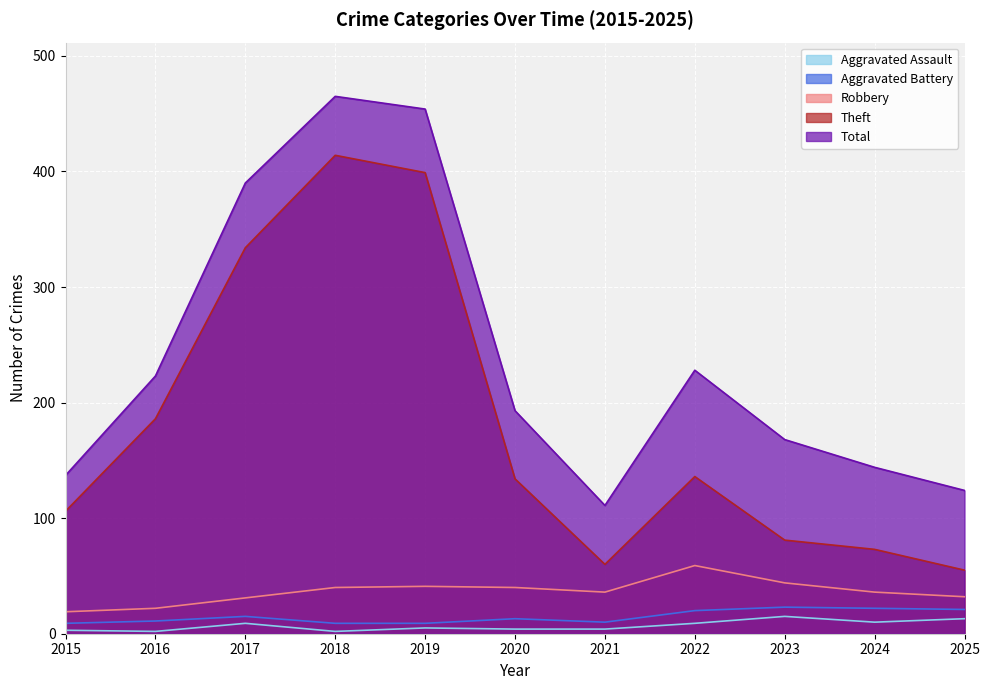

How many distinct data groups are displayed?

5